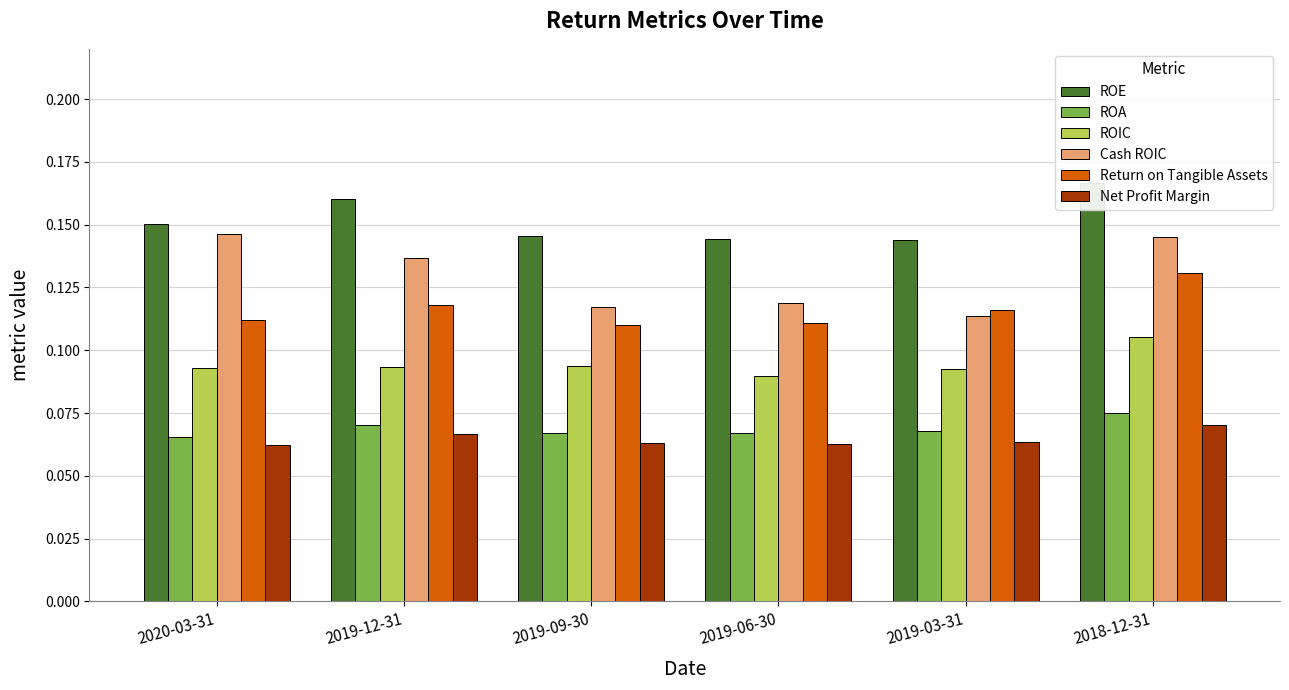

At 2019-03-31, list the series in order from smallest to largest.

Net Profit Margin, ROA, ROIC, Cash ROIC, Return on Tangible Assets, ROE